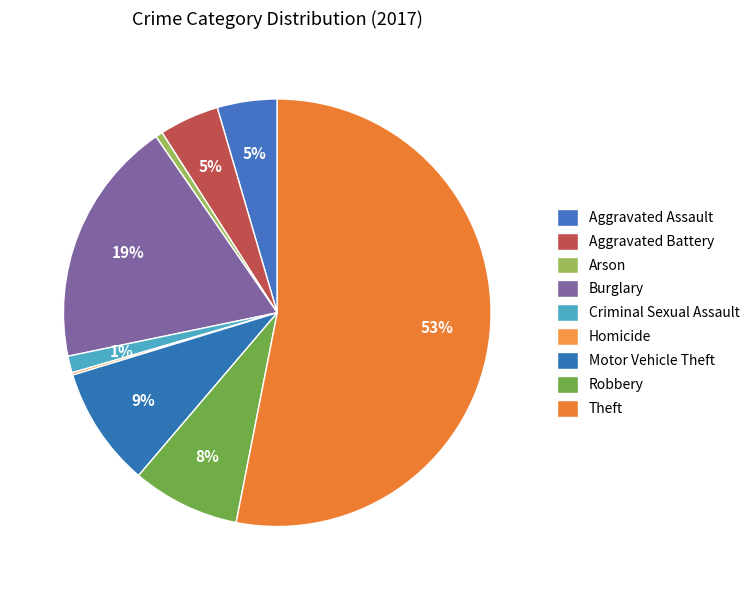

True or false: Criminal Sexual Assault accounts for 1% of the total.

True